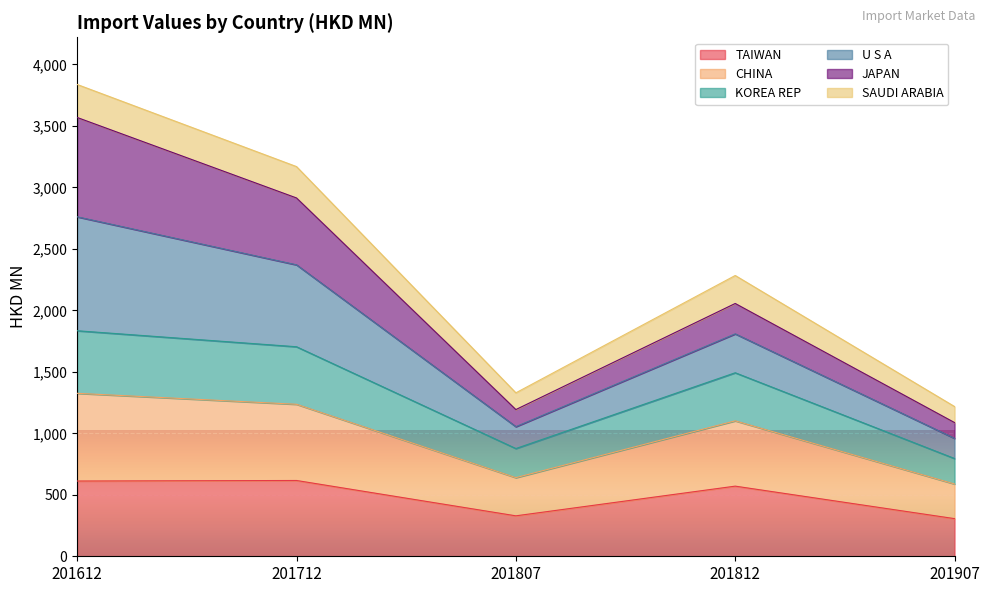

Is it true that TAIWAN equals 570.5 at 201812?

True